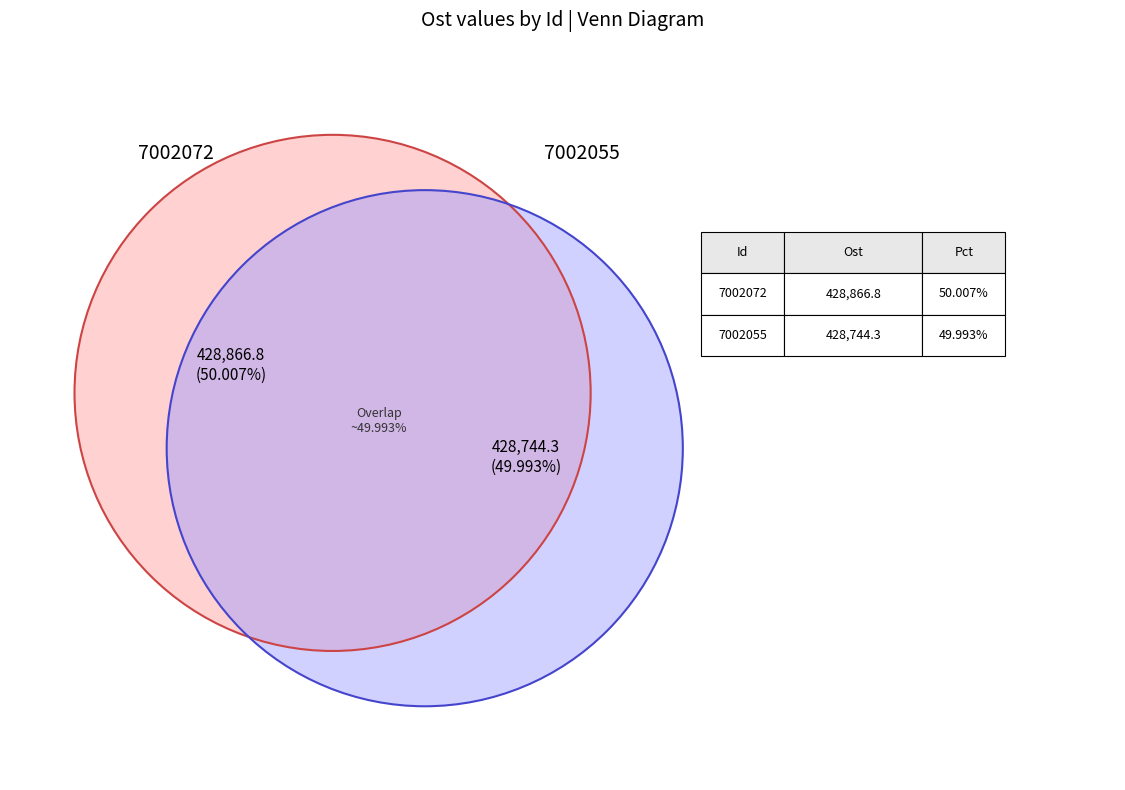

What portion of the pie excludes 7002055?

50.0%